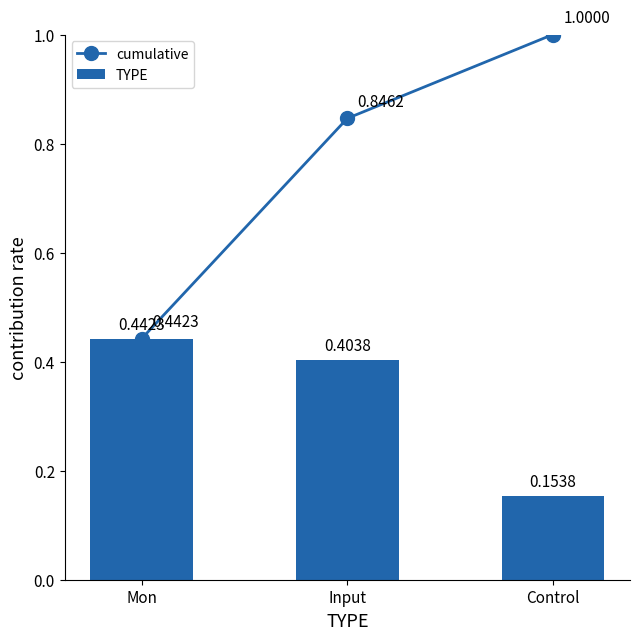

Which has a higher value, Input or Control?

Control